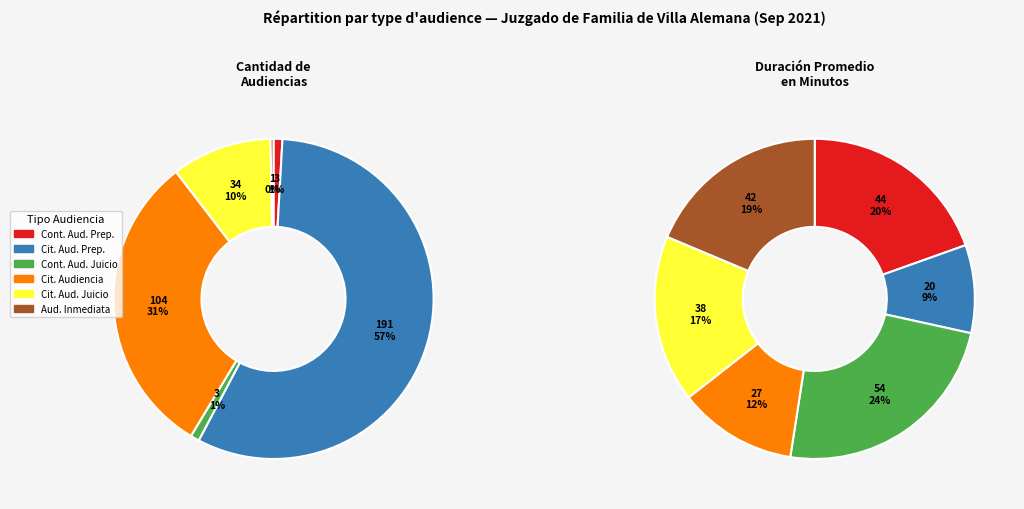

Approximately how many times larger is the value at Audiencia Inmediata compared to Citación A Audiencia Preparatoria?

2.1